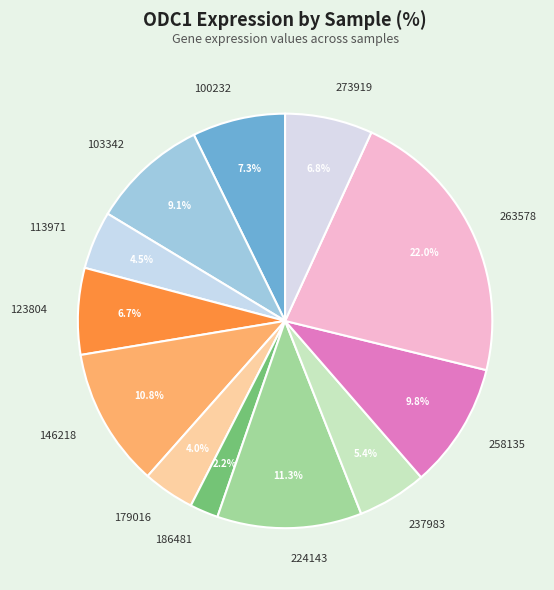

What percentage is NOT represented by 224143?

88.7%